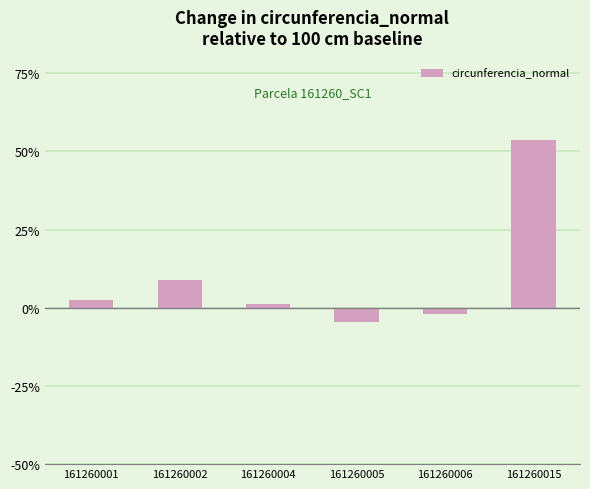

Rank the categories by value from highest to lowest.

161260015, 161260002, 161260001, 161260004, 161260006, 161260005